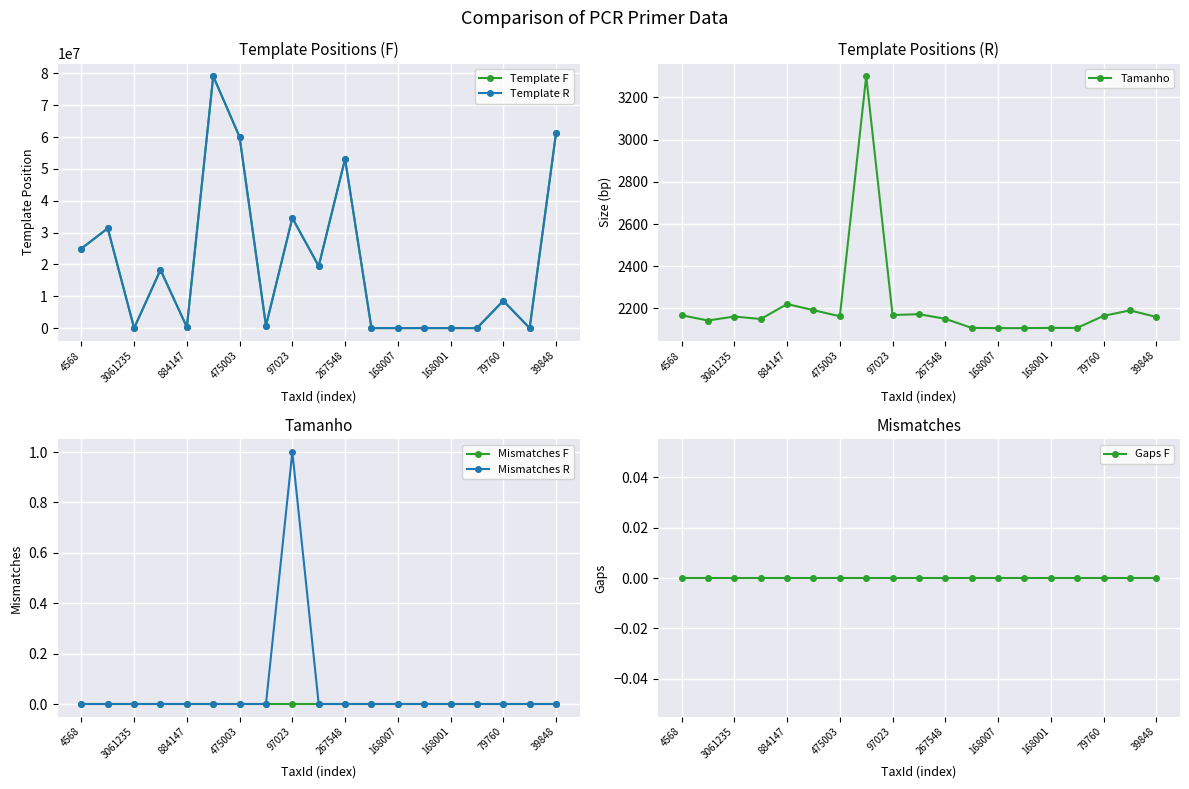

Reading right to left, what are all the values shown in this chart?

Template F: 61178336	1	8594921	4705	4938	5161	6305	5495	53128804	19468619	34589399	750905	60044627	79144346	312920	18297972	450	31344103	24991133
Template R: 61180495	2191	8592757	6812	7045	7267	8411	7602	53130954	19466447	34591567	747605	60042465	79142155	315142	18295823	2611	31341961	24988966
Tamanho: 2160	2191	2165	2108	2108	2107	2107	2108	2151	2173	2169	3301	2163	2192	2221	2150	2162	2143	2168
Mismatches F: 0	0	0	0	0	0	0	0	0	0	0	0	0	0	0	0	0	0	0
Mismatches R: 0	0	0	0	0	0	0	0	0	0	1	0	0	0	0	0	0	0	0
Gaps F: 0	0	0	0	0	0	0	0	0	0	0	0	0	0	0	0	0	0	0